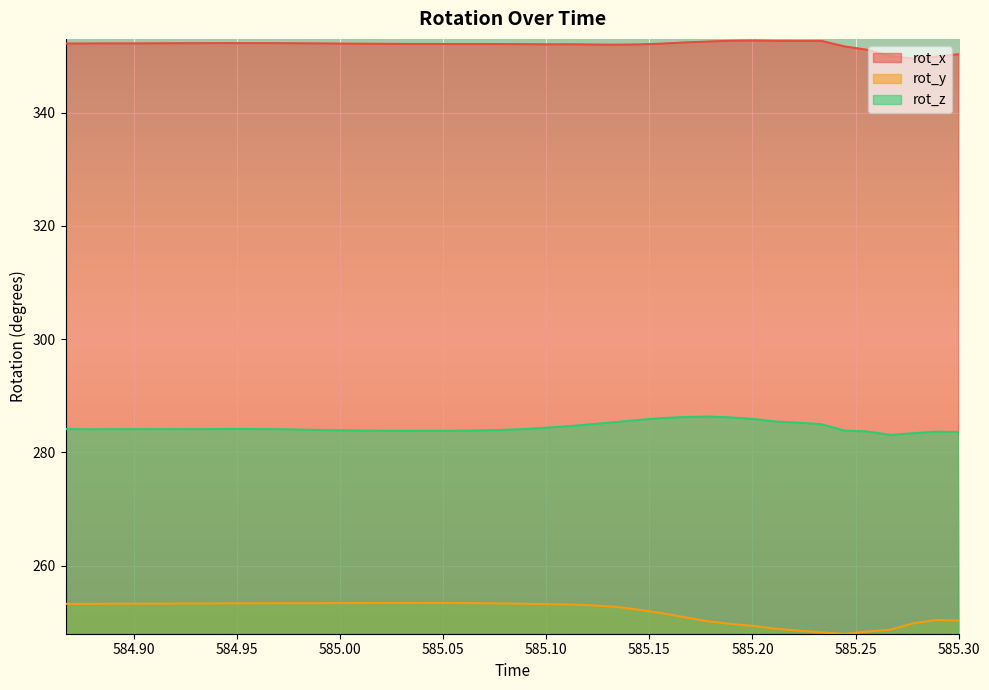

Reading left to right, what are all the values shown in this chart?

rot_x: 352.2	352.2	352.2	352.2	352.2	352.2	352.2	352.3	352.2	352.2	352.2	352.2	352.2	352.1	352.1	352.1	352.1	352.1	352.1	352.1	352.1	352.0	352.0	352.0	352.0	352.0	352.1	352.4	352.5	352.7	352.7	352.6	352.6	352.6	351.7	351.1	349.9	349.5	349.9	350.3
rot_y: 253.3	253.3	253.3	253.3	253.3	253.3	253.3	253.4	253.4	253.4	253.4	253.4	253.4	253.4	253.4	253.4	253.4	253.4	253.4	253.3	253.3	253.2	253.2	253.0	252.7	252.3	251.6	250.9	250.2	249.7	249.4	248.9	248.5	248.2	248.0	248.4	248.7	249.8	250.4	250.3
rot_z: 284.1	284.1	284.1	284.1	284.1	284.1	284.1	284.1	284.1	284.1	284.1	284.0	283.9	283.9	283.8	283.8	283.8	283.8	283.9	284.0	284.1	284.4	284.6	285.0	285.3	285.7	286.1	286.2	286.3	286.2	285.9	285.4	285.2	285.0	283.9	283.7	283.1	283.4	283.7	283.6